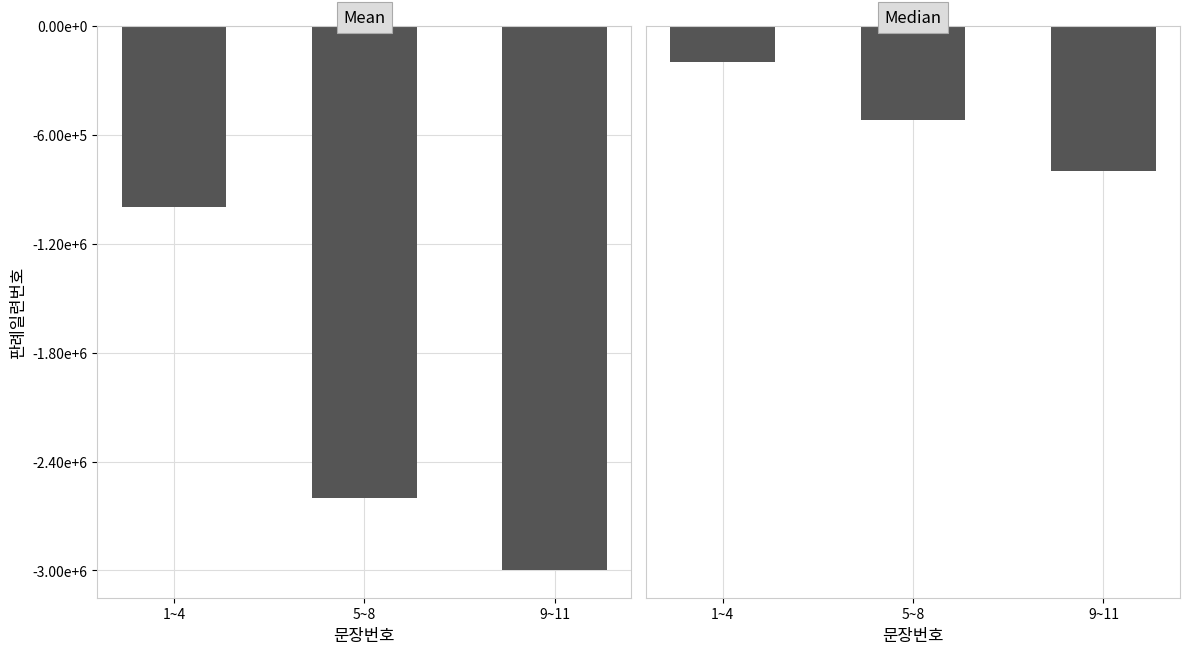

Is it true that Mean equals -1000000 at 1~4?

True